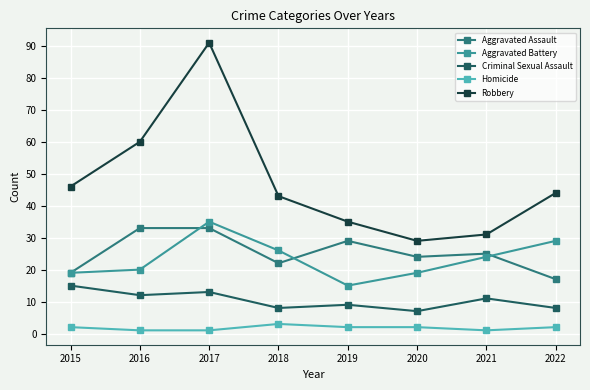

At 2017, list the series in order from largest to smallest.

Robbery, Aggravated Battery, Aggravated Assault, Criminal Sexual Assault, Homicide